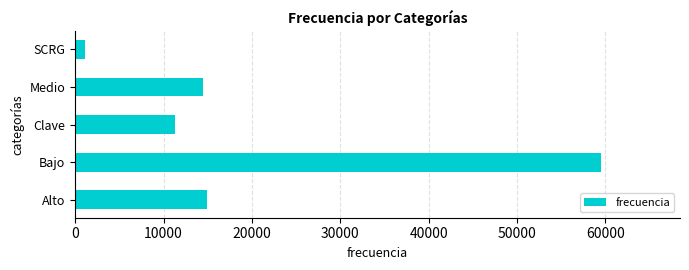

The chart shows a value of 6722 at Alto. True or false?

False